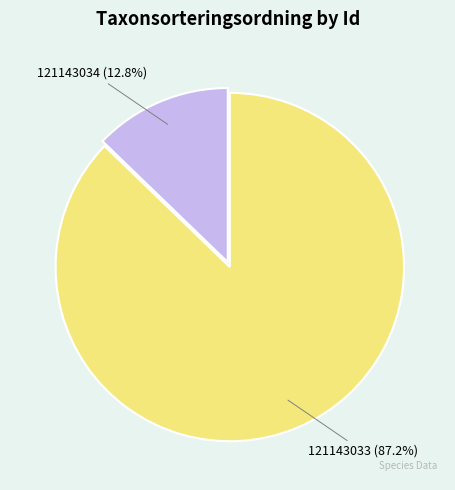

What is the ratio of the value at 121143033 to the value at 121143034?

6.8